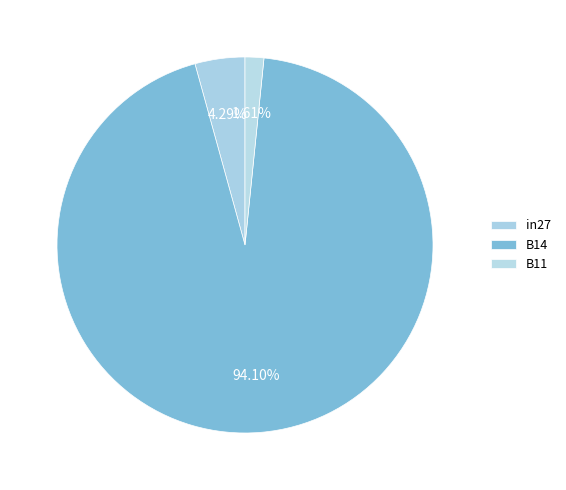

How many slices are in this pie chart?

3